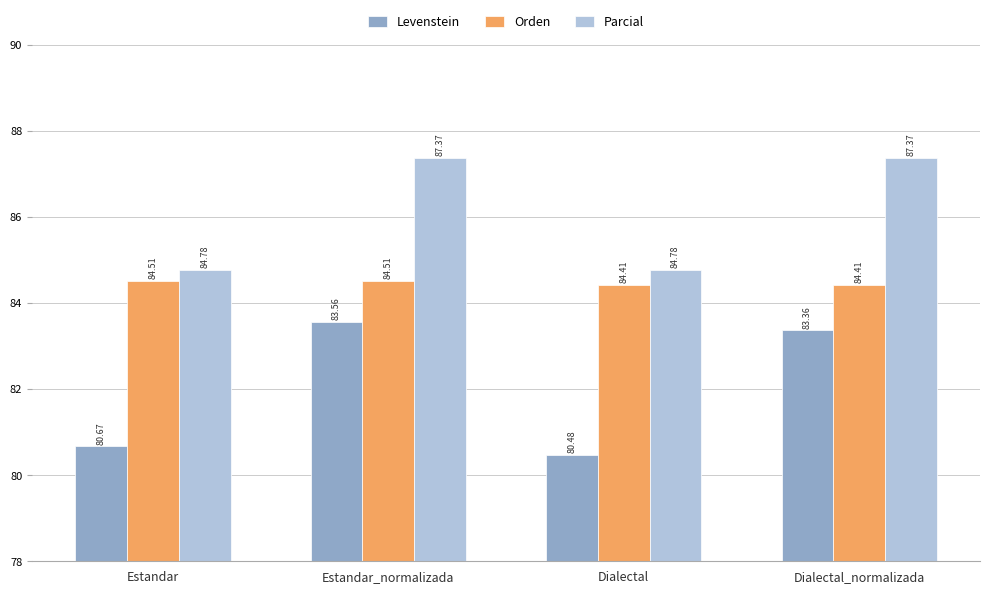

What is the difference between the highest and lowest values at Dialectal_normalizada?

4.0